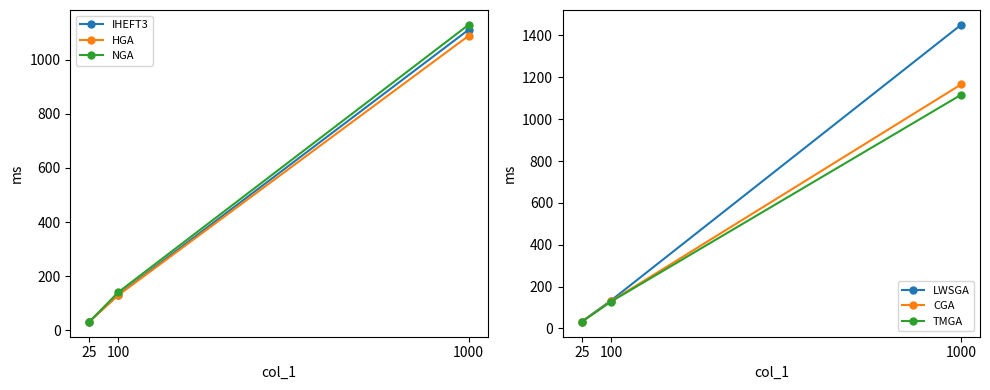

What is the difference between the highest and lowest values at 25?

1.5